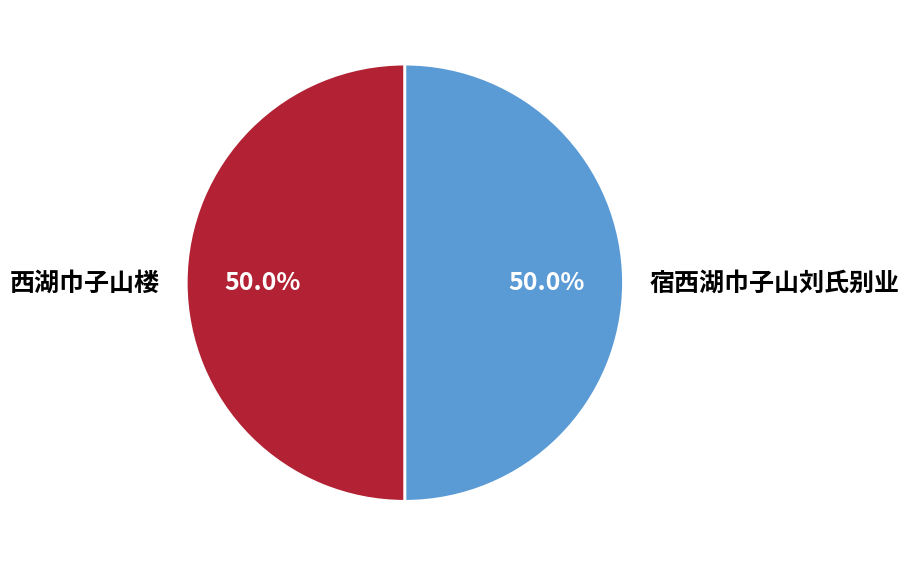

How many segments does this pie chart have?

2